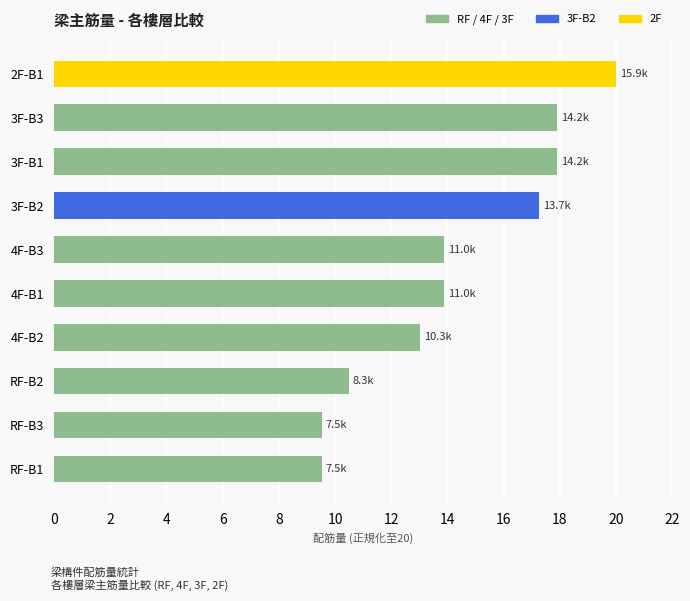

Count the number of categories in the chart.

10